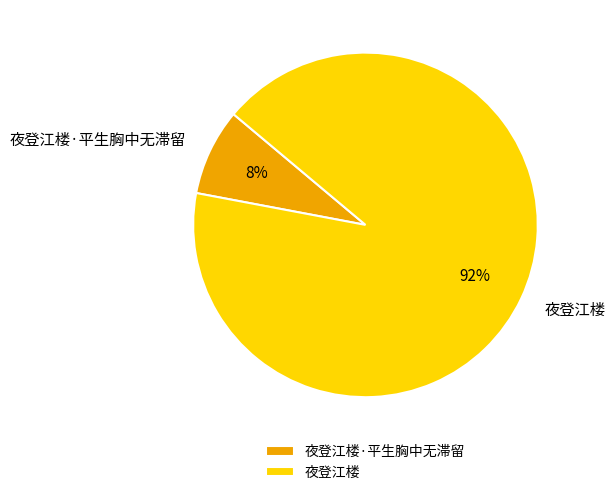

What is the ratio of the value at 夜登江楼·平生胸中无滞留 to the value at 夜登江楼?

0.1